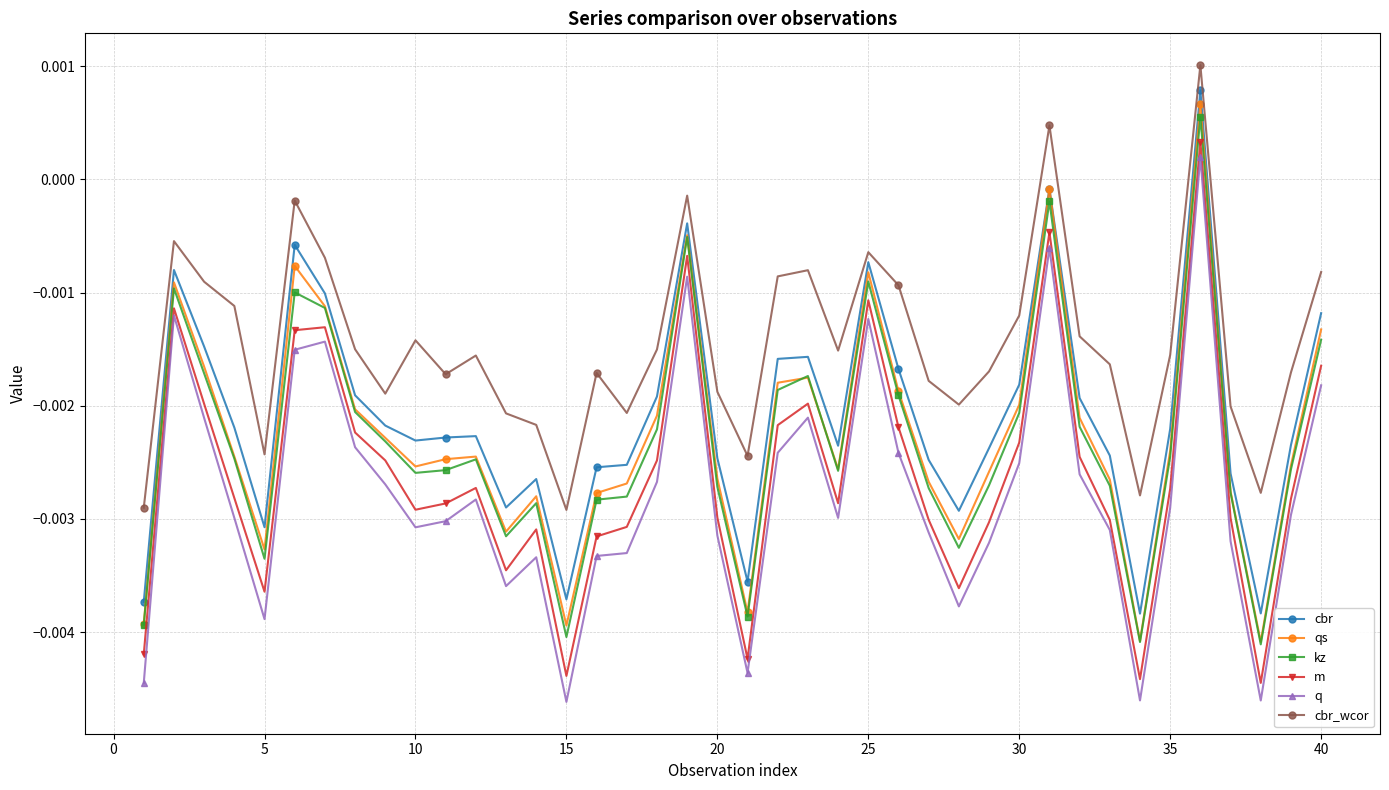

Which series has the largest total across all categories?

cbr_wcor